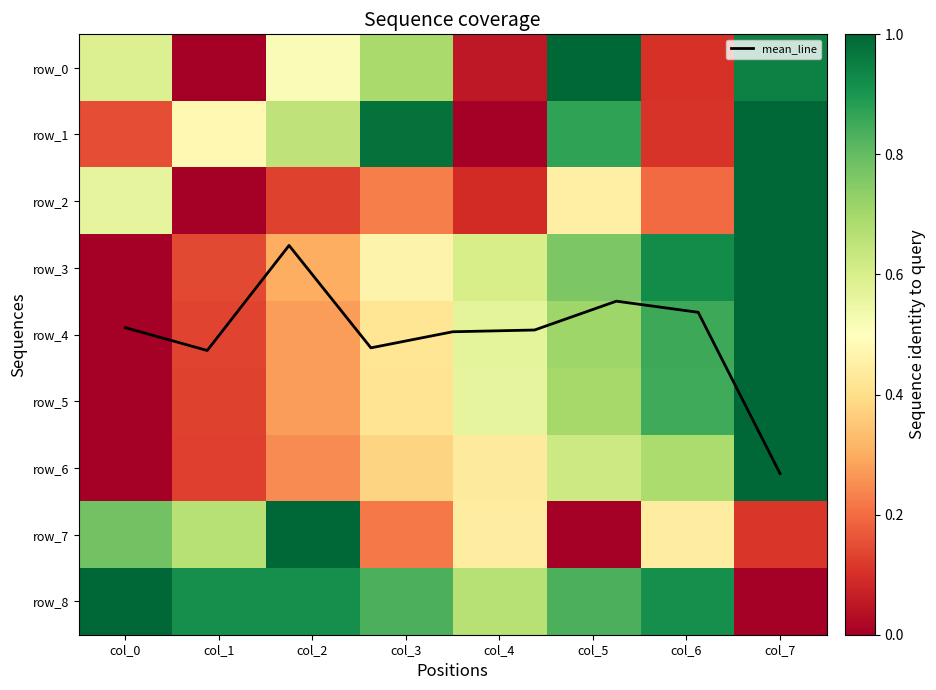

Count the number of categories in the chart.

8